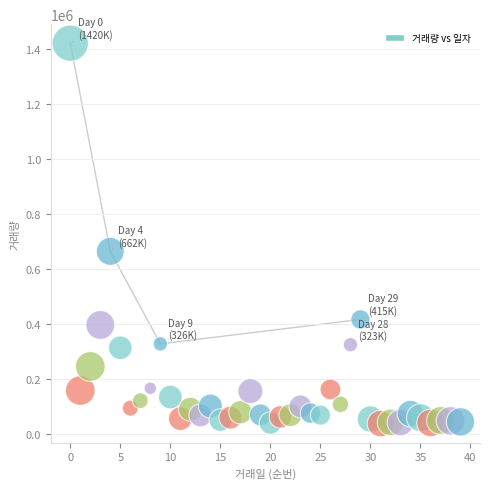

What Y value in the scatter plot is closest to 728153?

662805